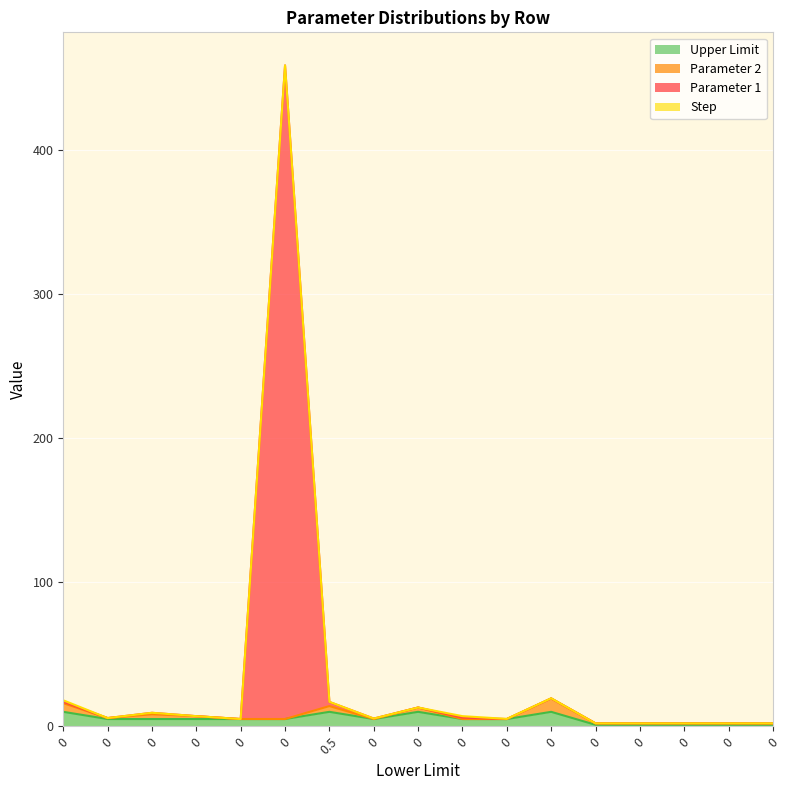

What is the sum of all Upper Limit values?

85.0